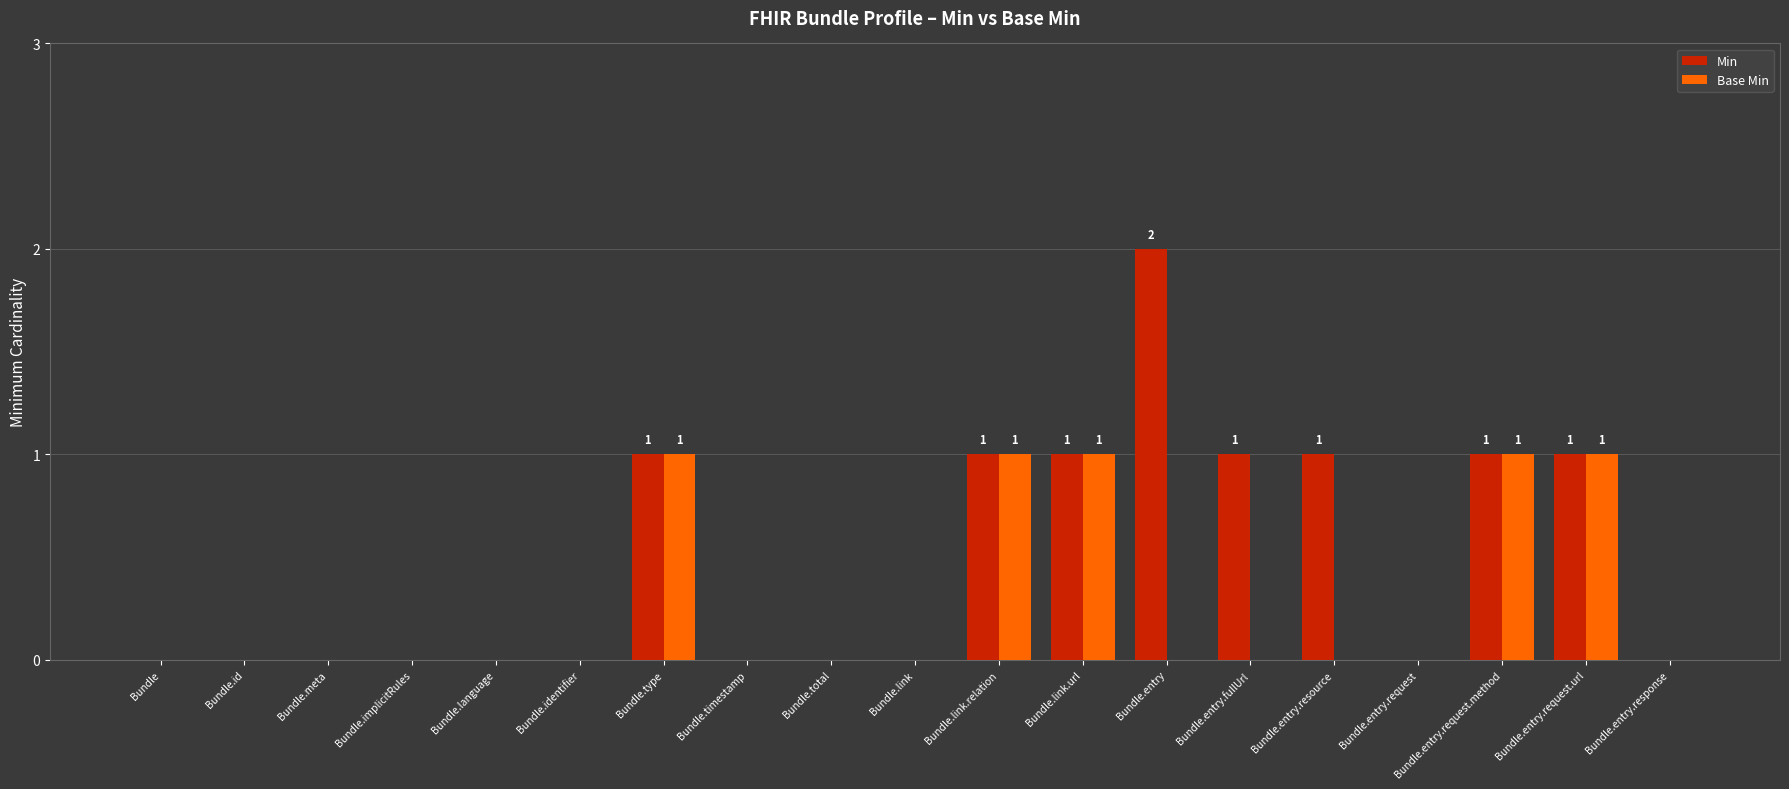

How many Base Min values are between 0 and 1?

19